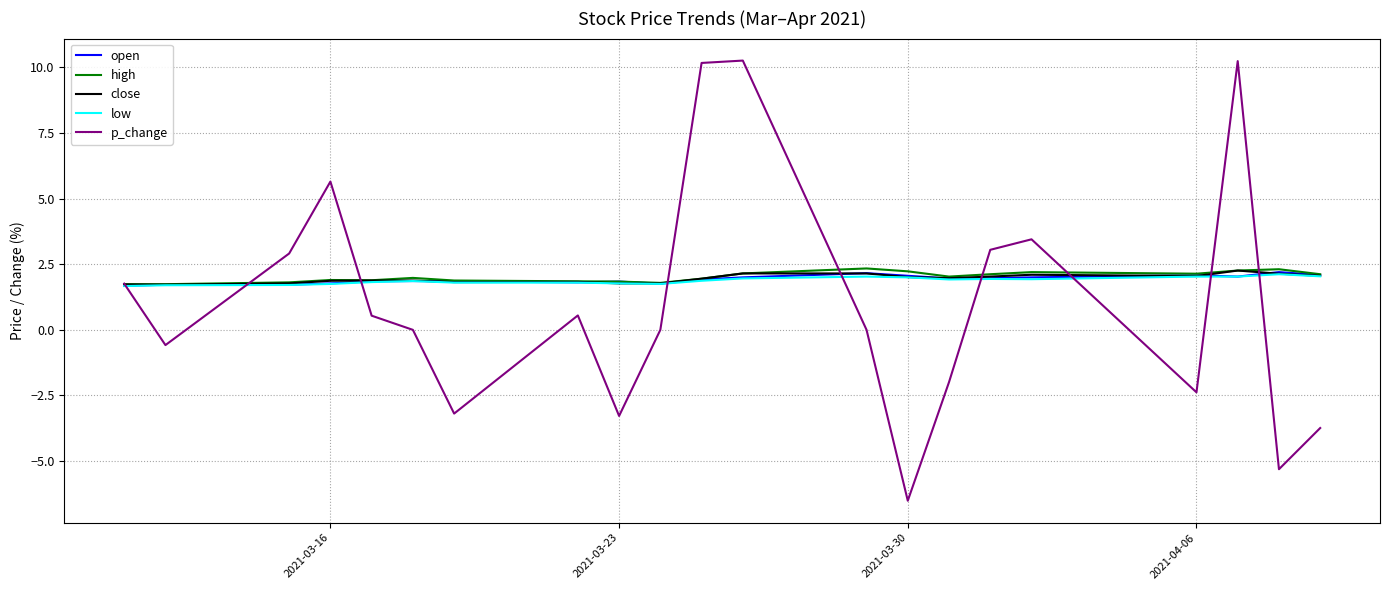

Which series has the widest spread of values?

p_change